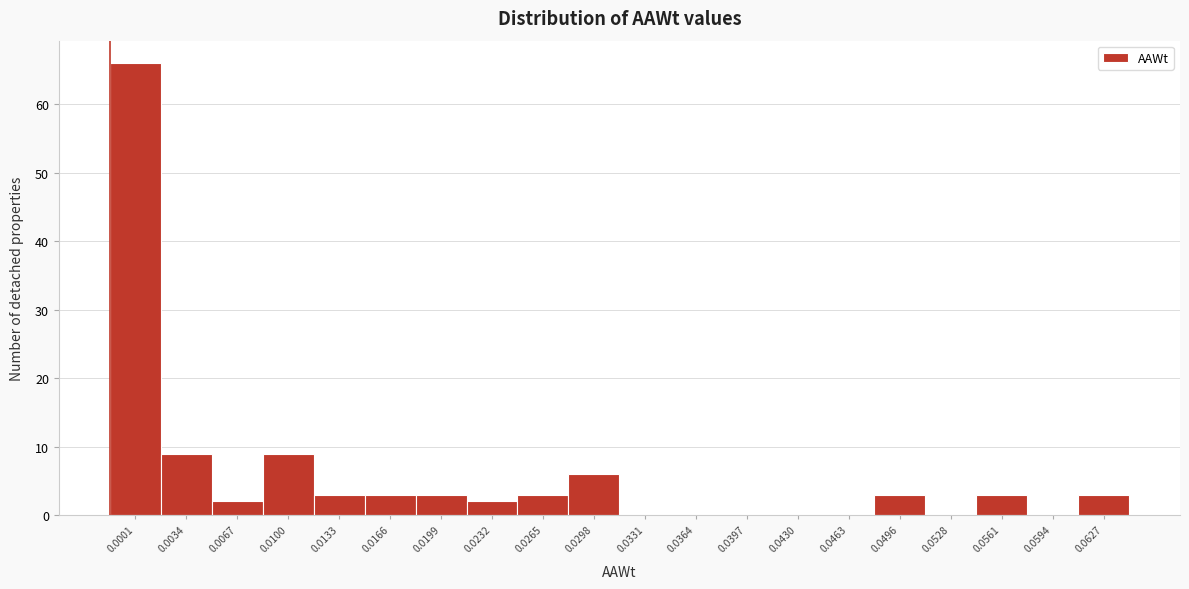

Reading left to right, what are all the values shown in this chart?

0.0001=66	0.0034=9	0.0067=2	0.0100=9	0.0133=3	0.0166=3	0.0199=3	0.0232=2	0.0265=3	0.0298=6	0.0331=0	0.0364=0	0.0397=0	0.0430=0	0.0463=0	0.0496=3	0.0528=0	0.0561=3	0.0594=0	0.0627=3